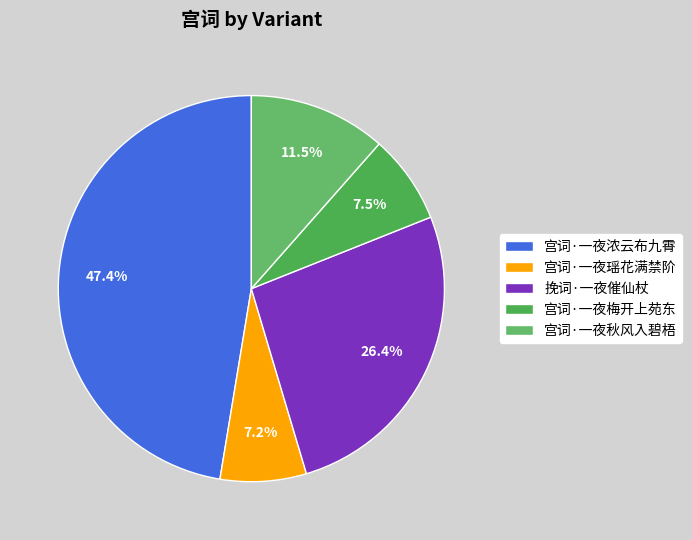

Is the sum of 挽词·一夜催仙杖 and 宫词·一夜浓云布九霄 greater than half?

Yes